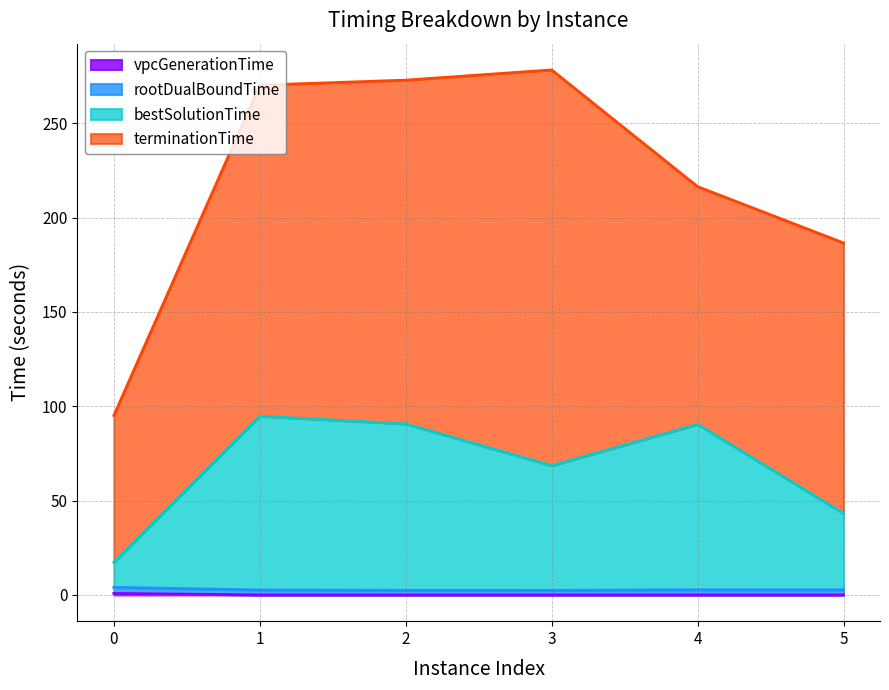

What is the difference between the maximum and second lowest values in the bestSolutionTime series?

51.6